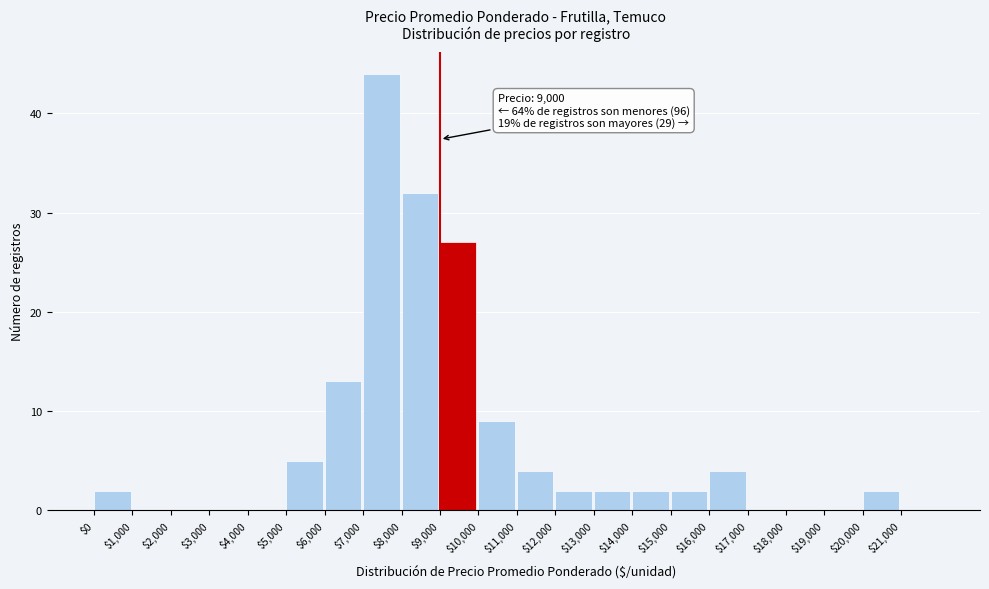

Which range on the x-axis has the tallest bar?

7000 to 8000